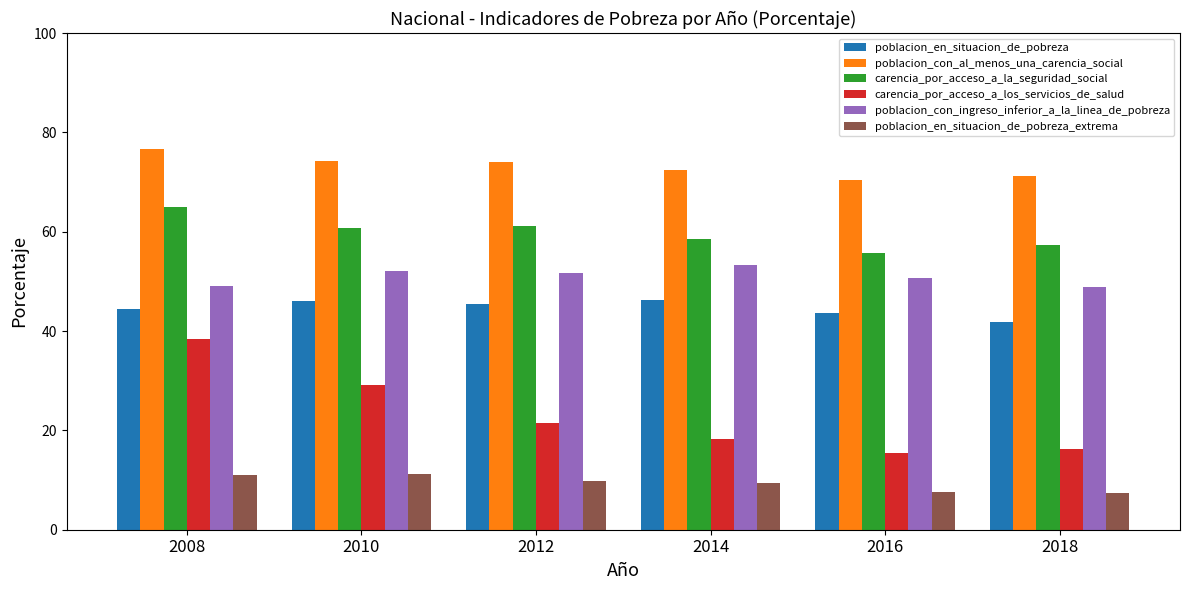

Is it true that carencia_por_acceso_a_la_seguridad_social equals 57.3 at 2018?

True